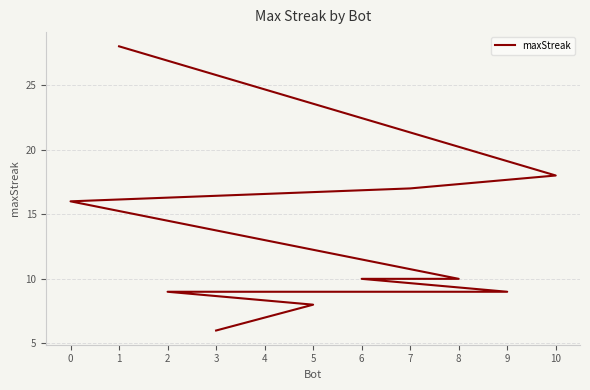

True or false: the data has more than 1 interior local peaks.

False